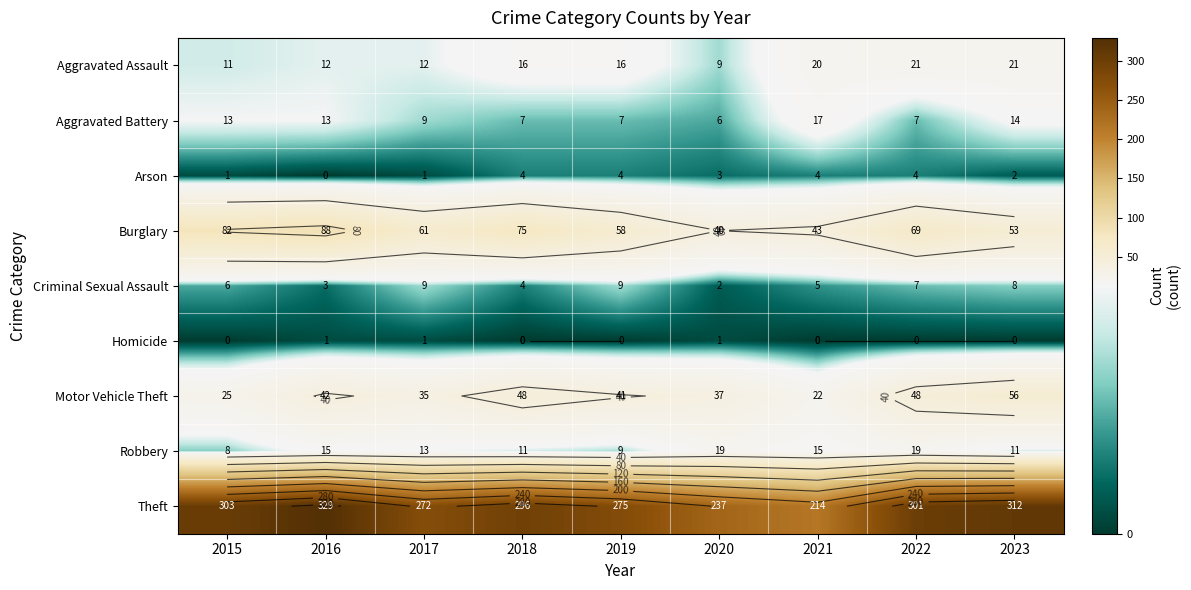

The Arson series shows 3 at 2023. True or false?

False